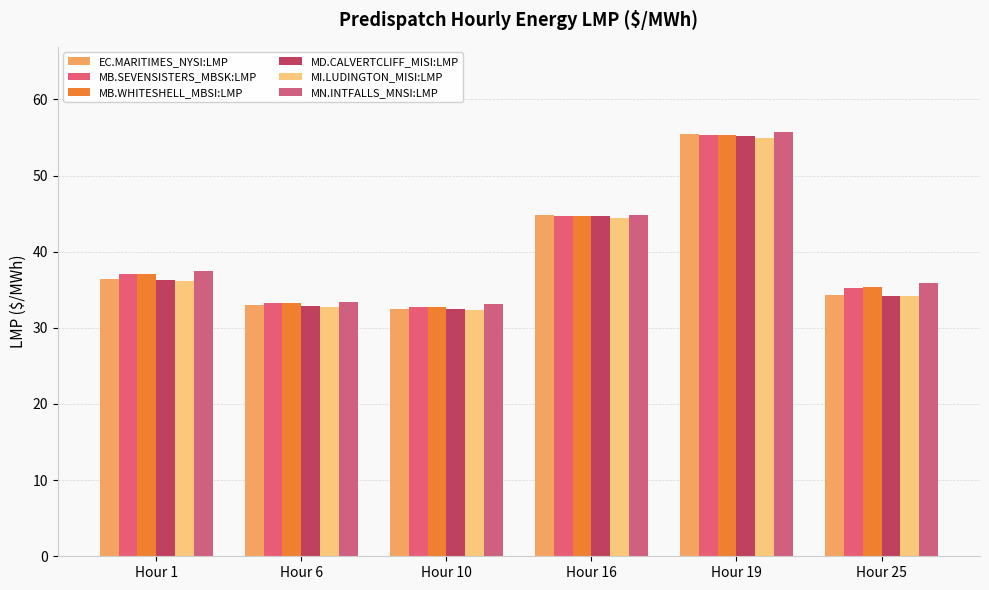

Reading left to right, what are all the values shown in this chart?

EC.MARITIMES_NYSI:LMP: 36.4	33.0	32.5	44.8	55.4	34.3
MB.SEVENSISTERS_MBSK:LMP: 37.1	33.2	32.8	44.7	55.3	35.3
MB.WHITESHELL_MBSI:LMP: 37.1	33.2	32.8	44.7	55.3	35.3
MD.CALVERTCLIFF_MISI:LMP: 36.3	32.9	32.4	44.7	55.2	34.2
MI.LUDINGTON_MISI:LMP: 36.1	32.8	32.3	44.4	55.0	34.2
MN.INTFALLS_MNSI:LMP: 37.5	33.4	33.1	44.8	55.8	35.9